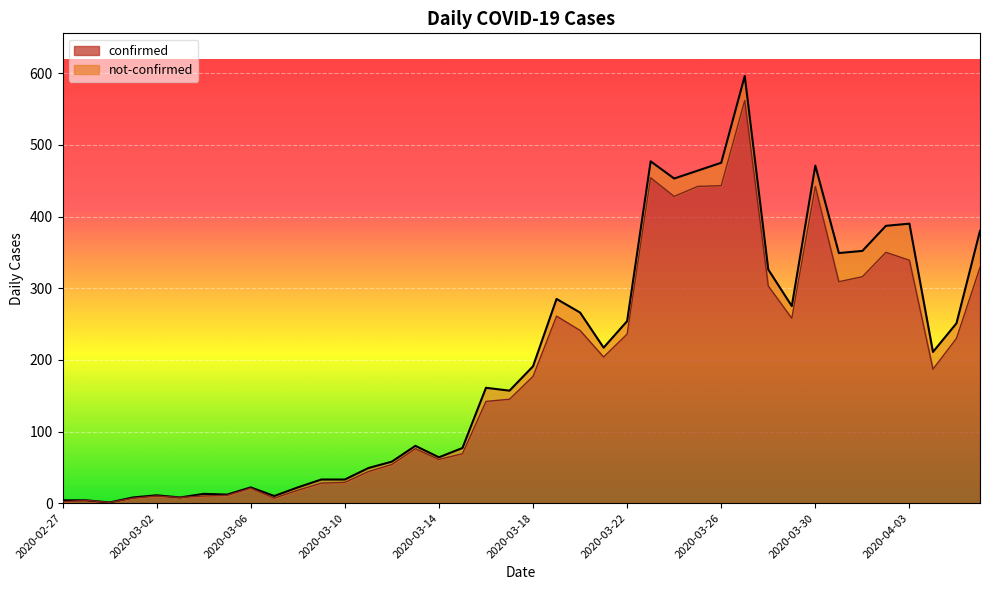

What is the highest value of the confirmed series?

562